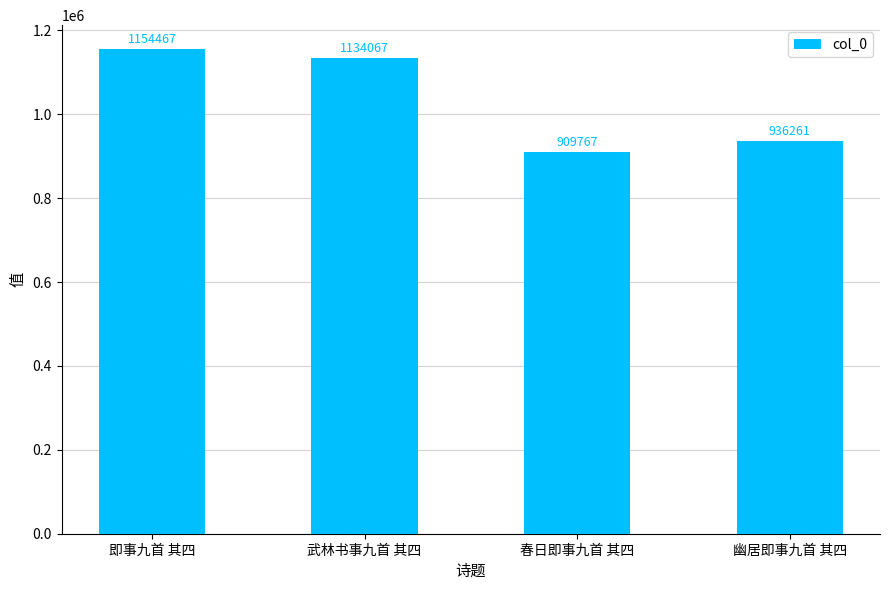

What is the sum of all values?

4134562